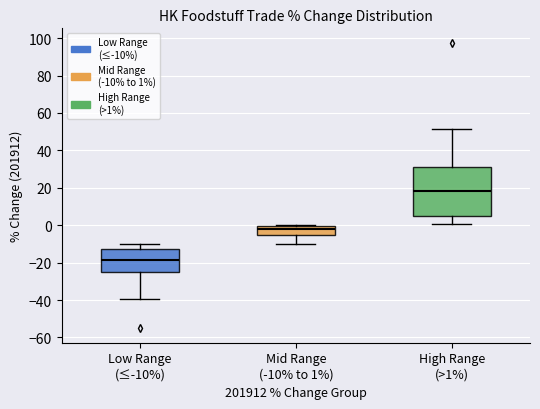

Which box is the tallest, from its lower edge to its upper edge?

High Range (>1%)